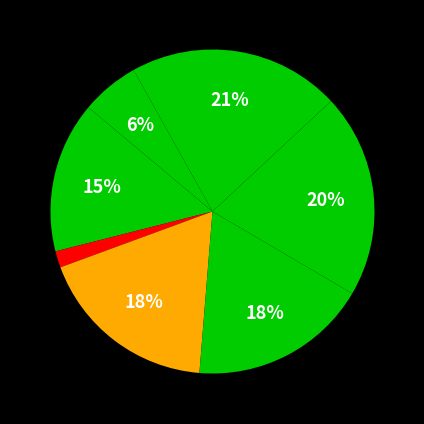

Is there a majority slice in this chart?

No